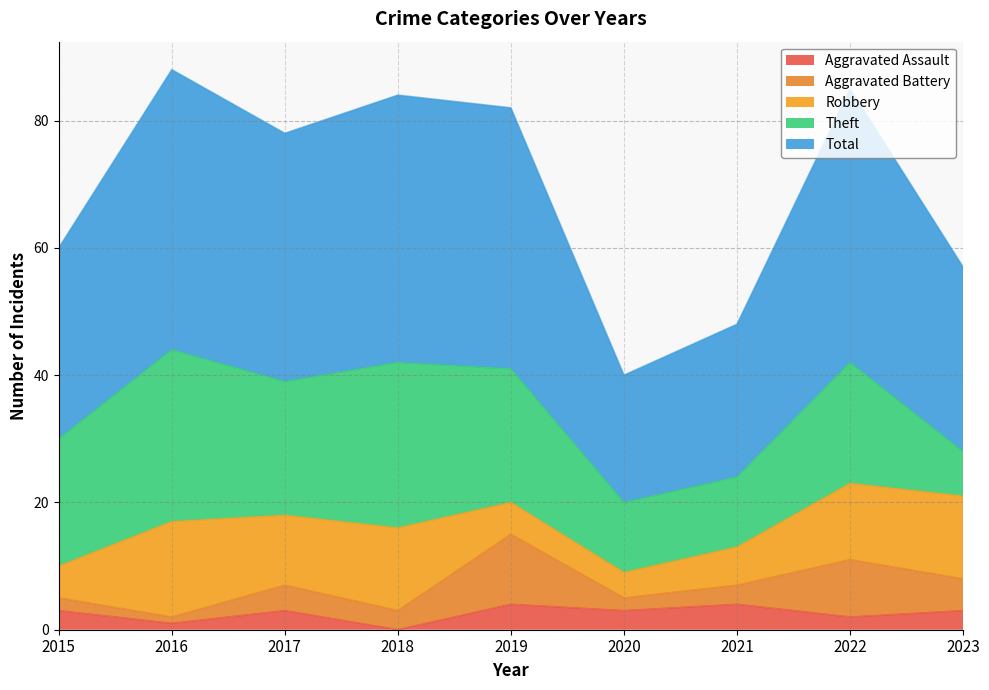

Which series has the largest total across all categories?

Total